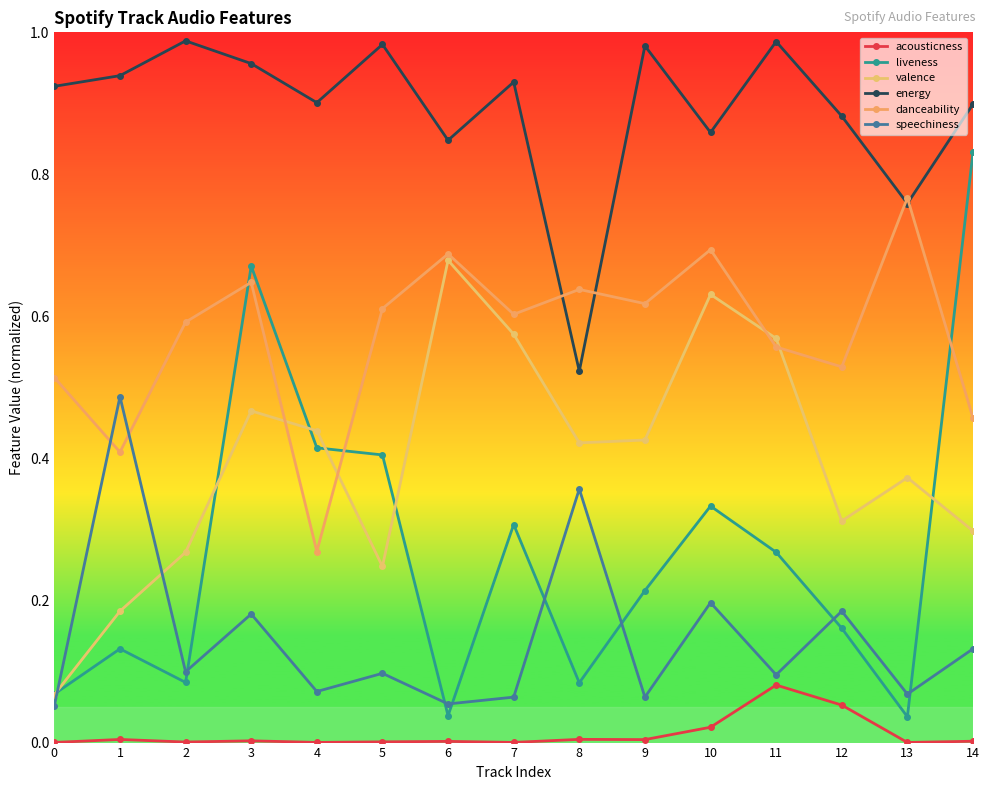

How many valence values are between 0 and 1?

15